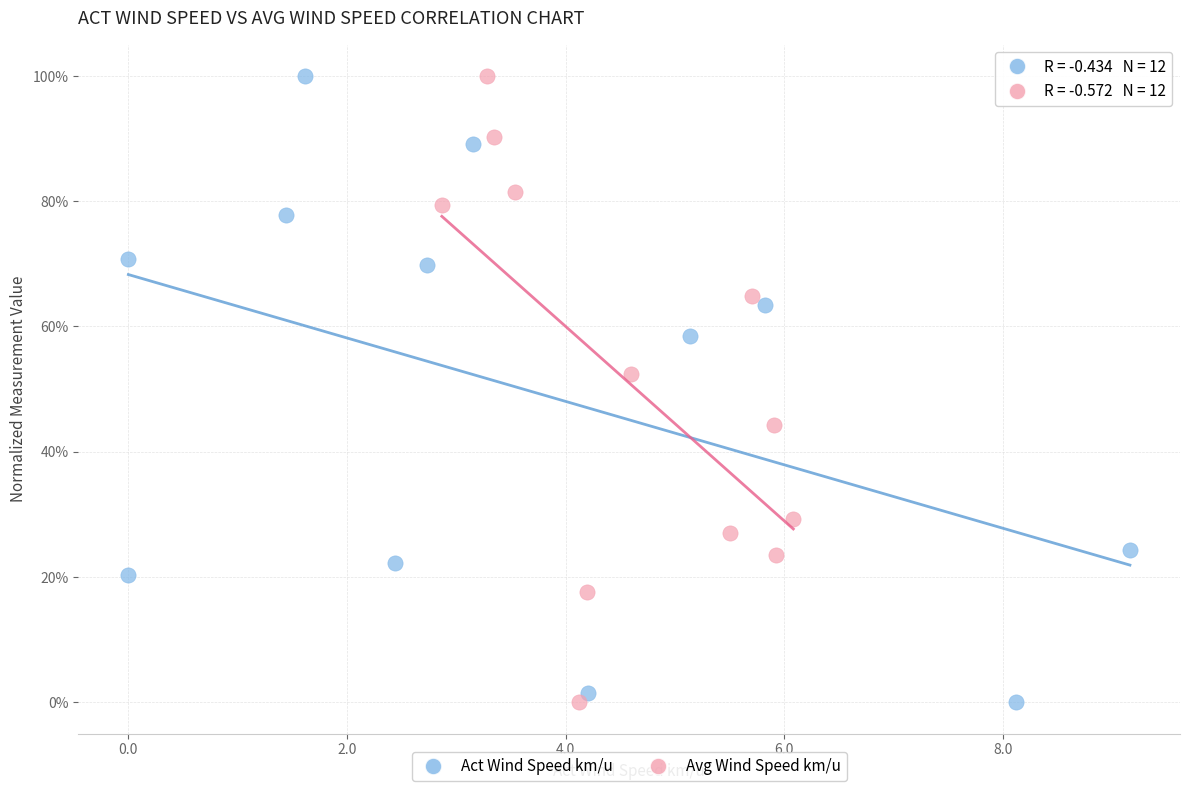

What are all the series names shown in the legend?

Act Wind Speed km/u, Avg Wind Speed km/u